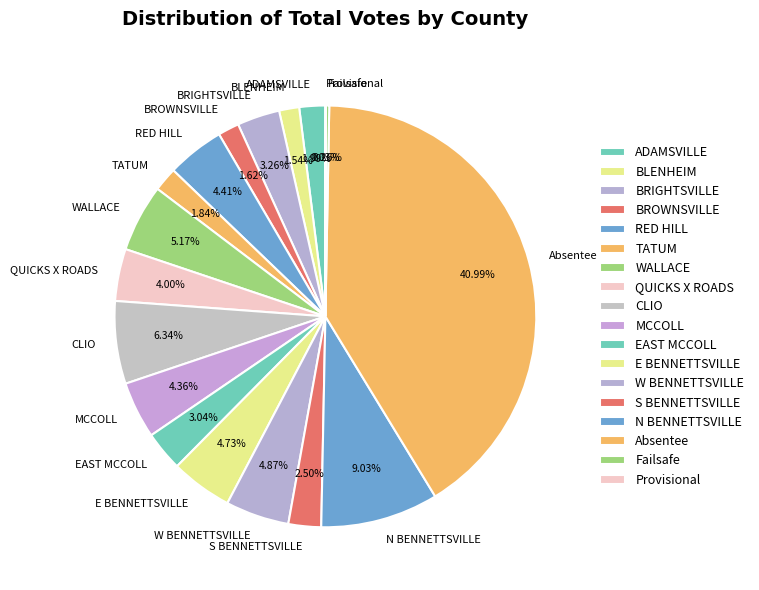

Combined, do RED HILL and TATUM account for over 50%?

No